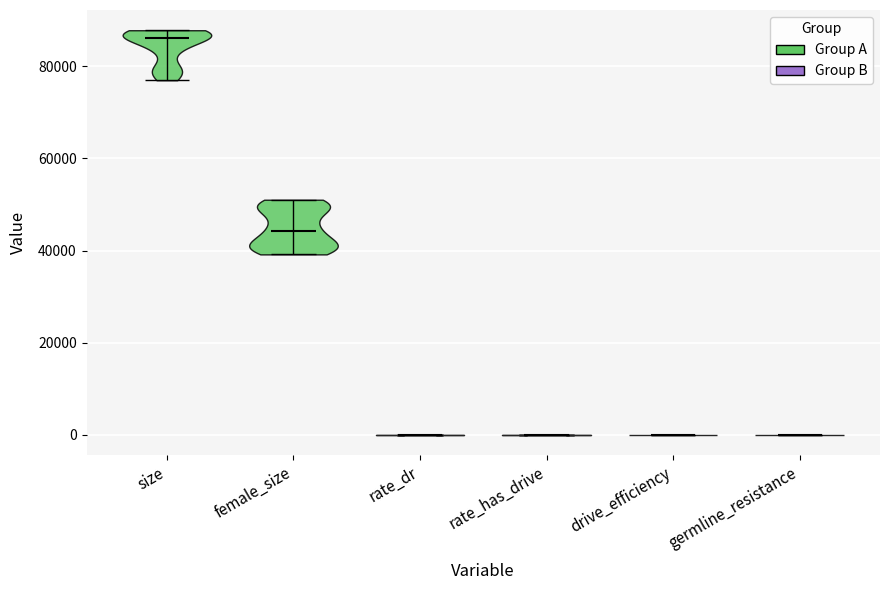

What is the highest point the violin for rate_has_drive reaches on the y-axis? The values are not printed on the chart, so give them approximately, as read against the axis.

0